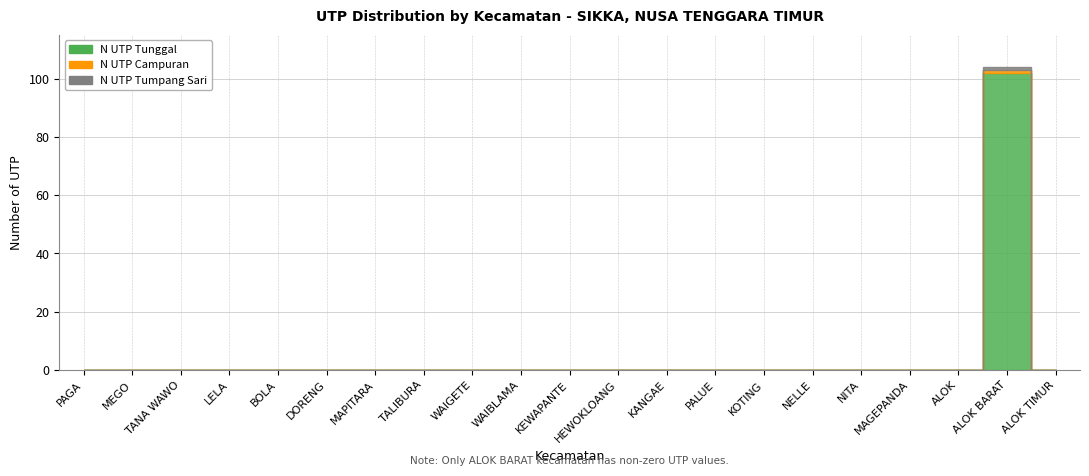

What is the value of the n_utp_tunggal point at the 20th from the left?

102